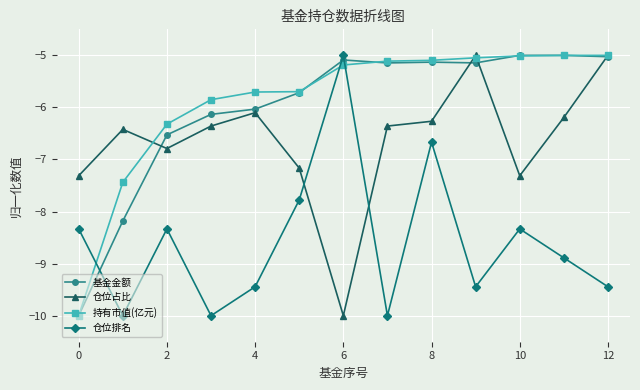

At how many categories does at least one series exceed -9?

13